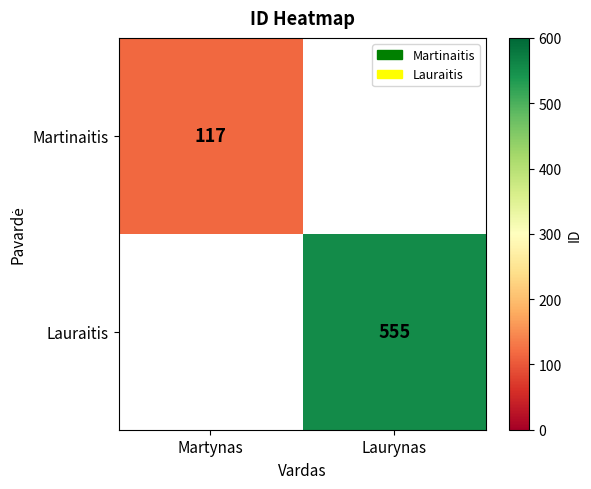

True or false: Martinaitis has a value of 33.5 at Martynas.

False